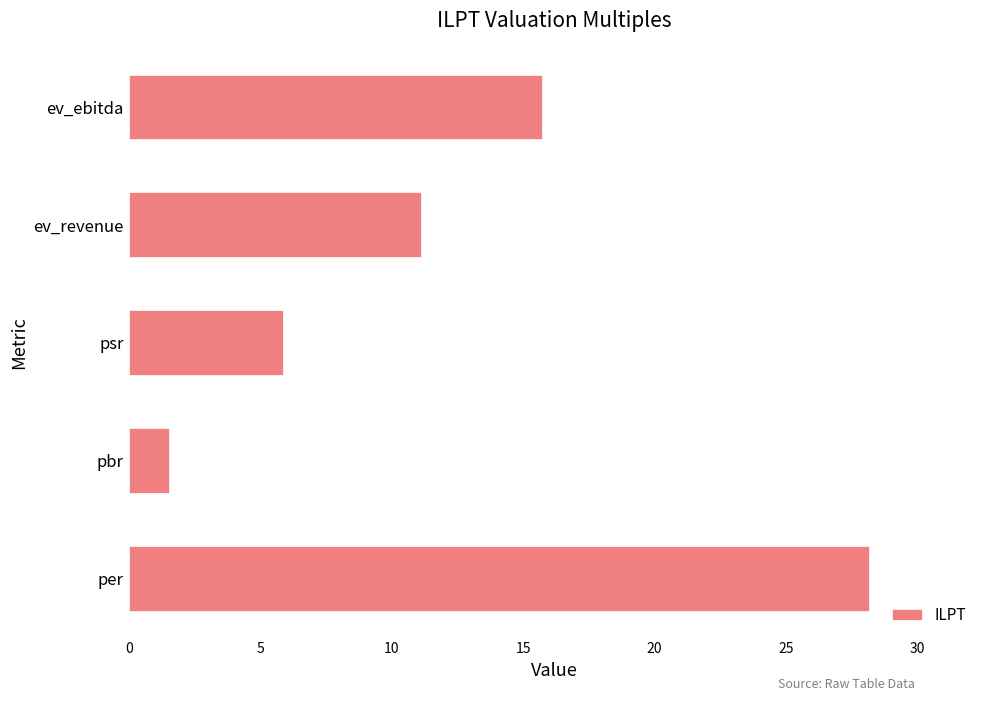

What is the minimum value shown in the chart?

1.5